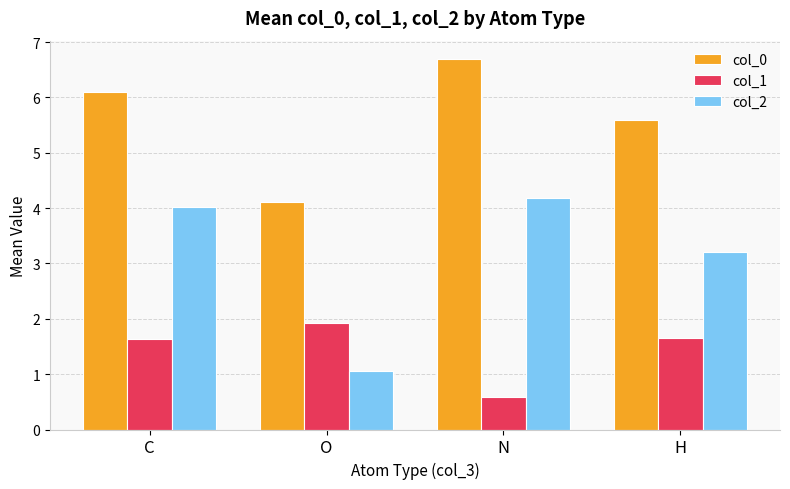

What is the value of the col_2 bar at the 4th from the left?

3.2